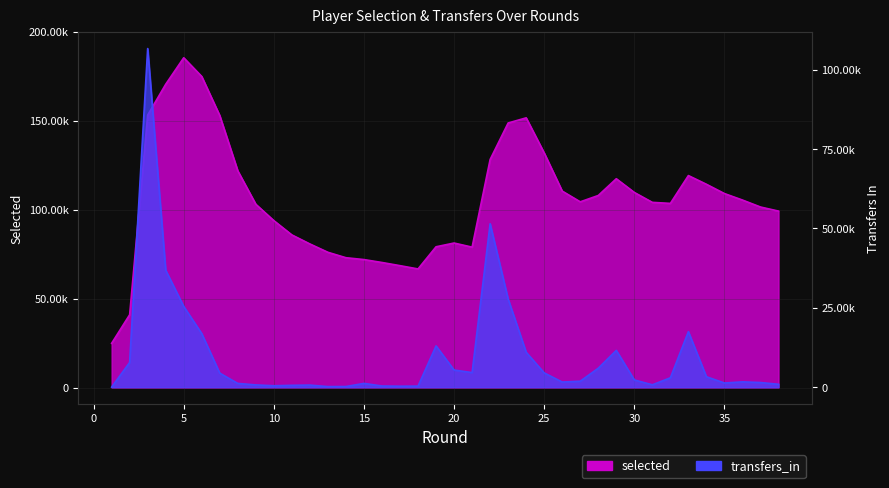

How many series are shown in this chart?

2